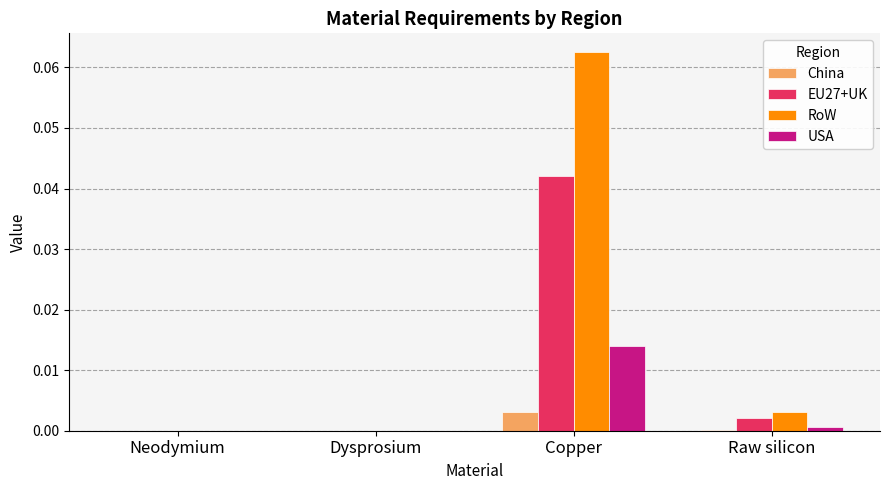

Which series has the largest total across all categories?

RoW